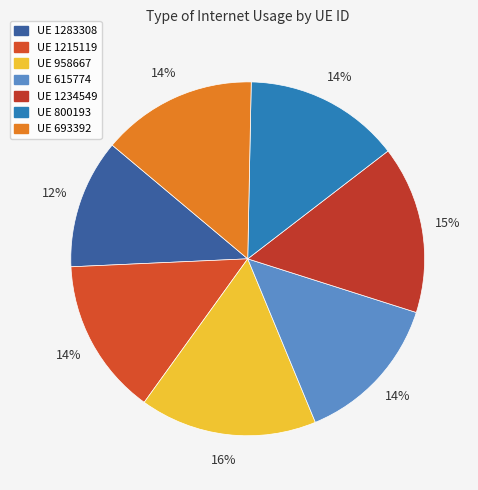

Is there a majority slice in this chart?

No